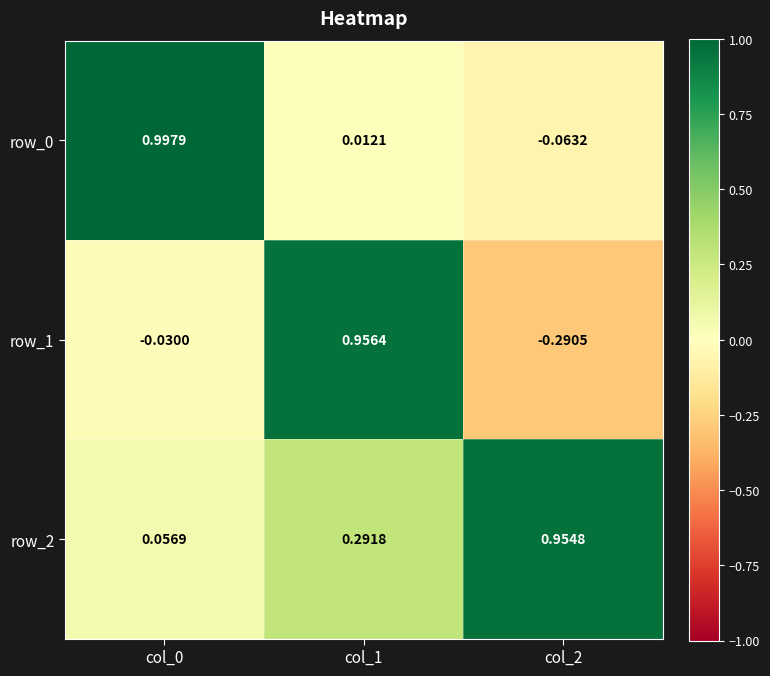

What is the total value across all series at col_2?

0.6